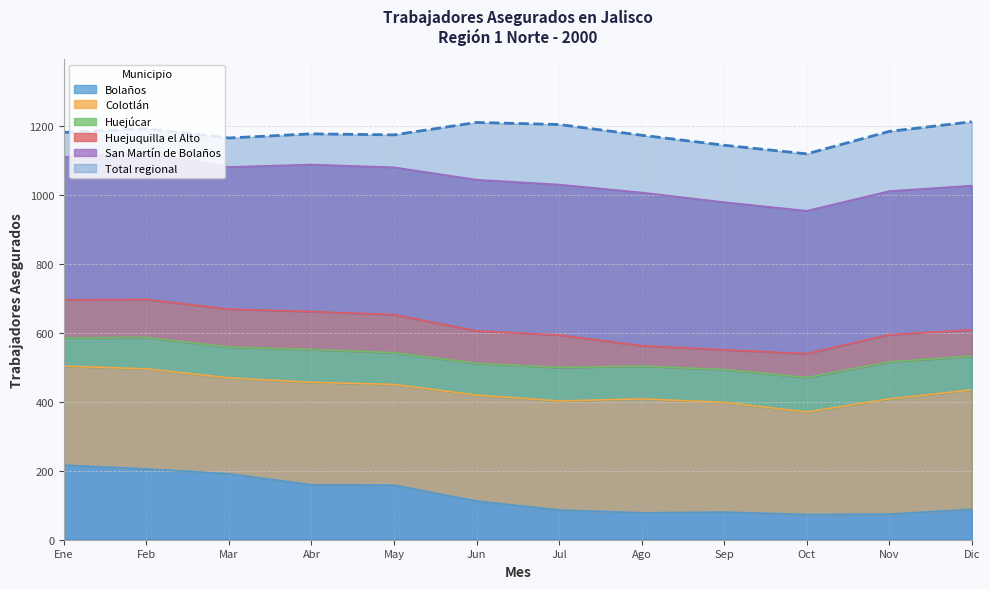

Rank the series by their maximum value, from highest to lowest.

Total regional, San Martín de Bolaños, Colotlán, Bolaños, Huejuquilla el Alto, Huejúcar